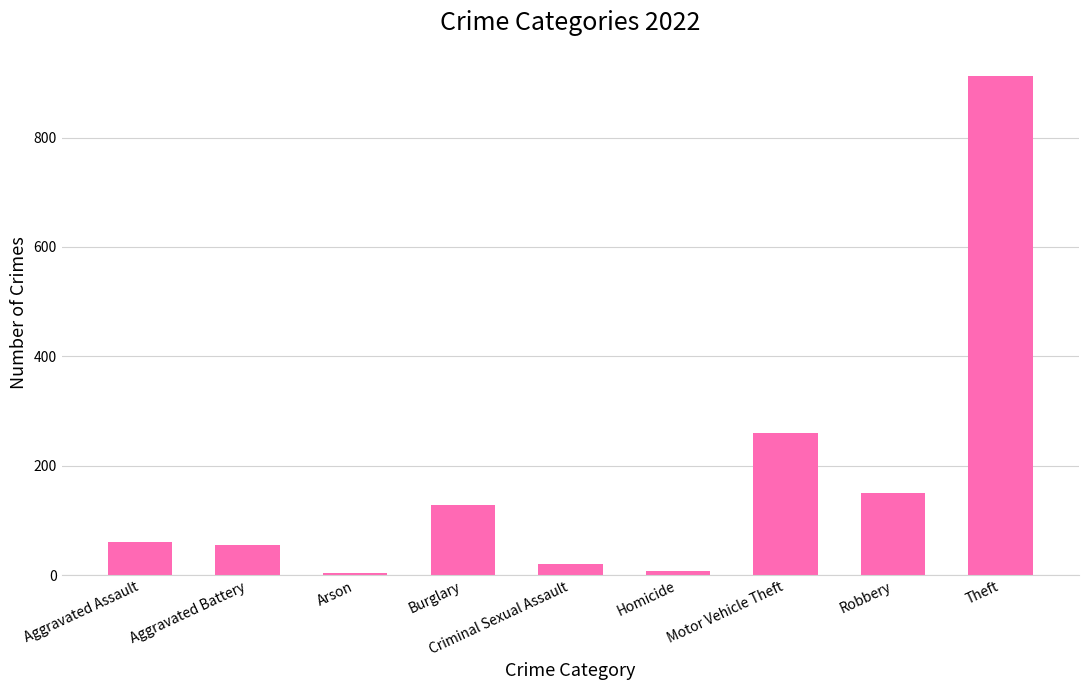

What is the greatest value displayed?

913